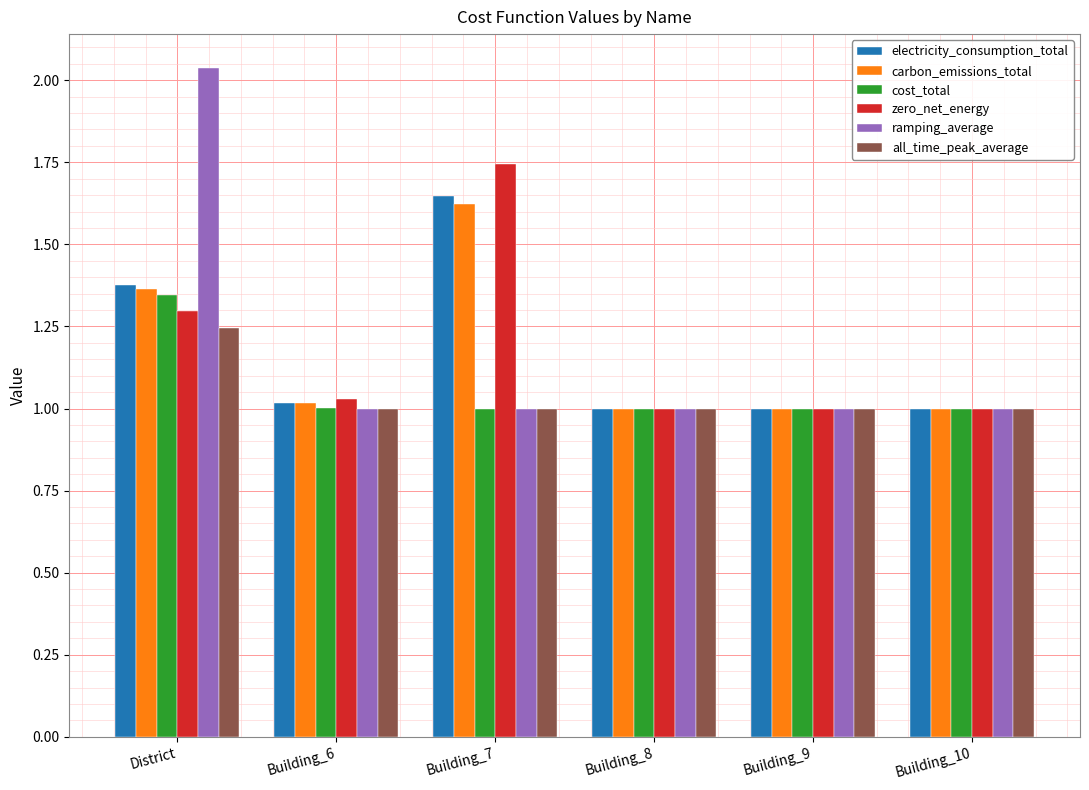

The carbon_emissions_total series shows 0.7 at Building_7. True or false?

False